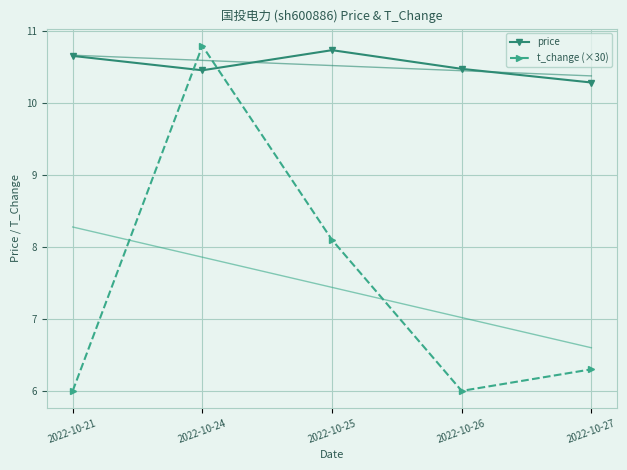

Count the number of data series in this chart.

2